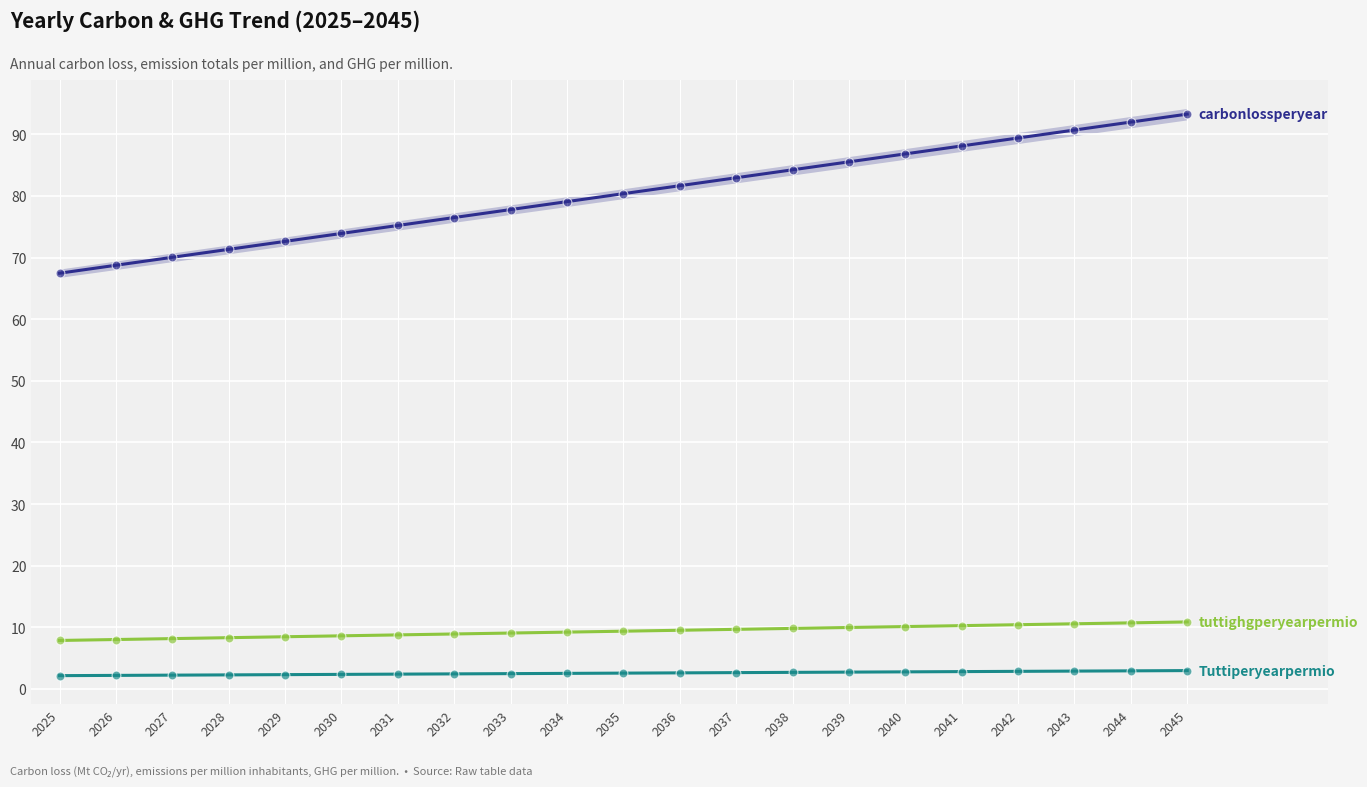

Is the value of Tuttiperyearpermio at 2043 greater than the value of tuttighgperyearpermio at 2039?

No